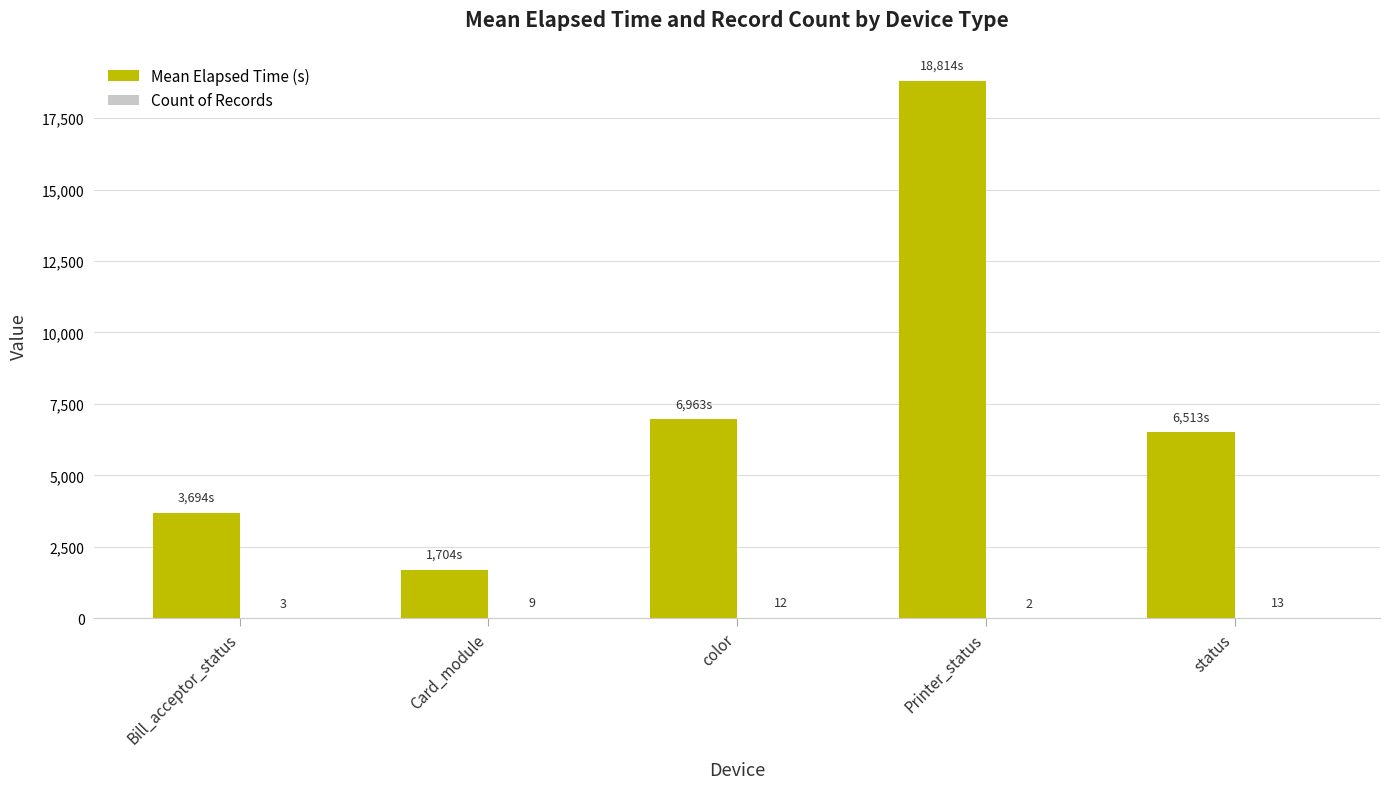

What is the total value across all series at color?

6975.0